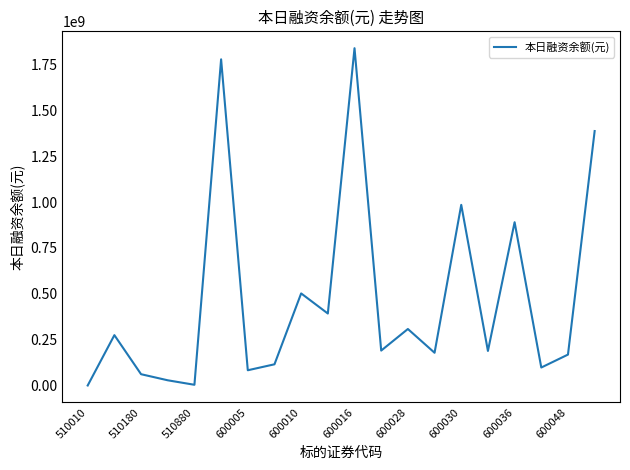

What is the maximum value shown in the chart?

1838459541